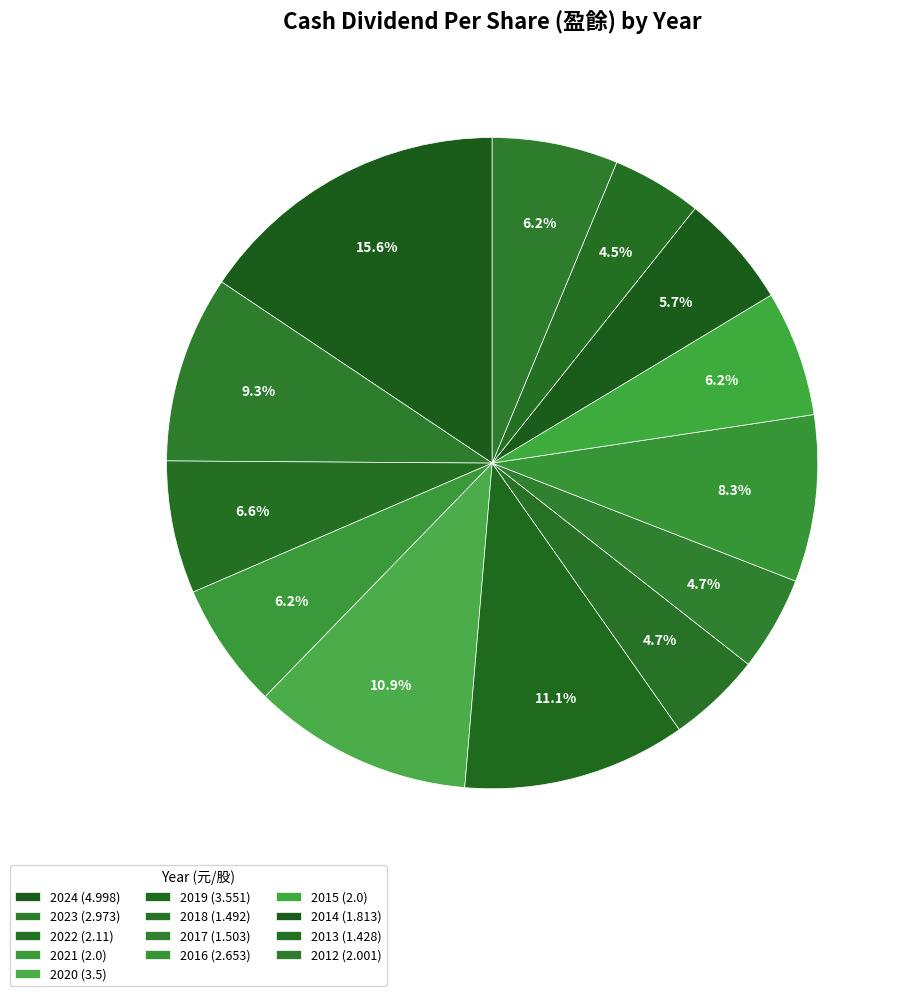

Which slice is the largest?

2024